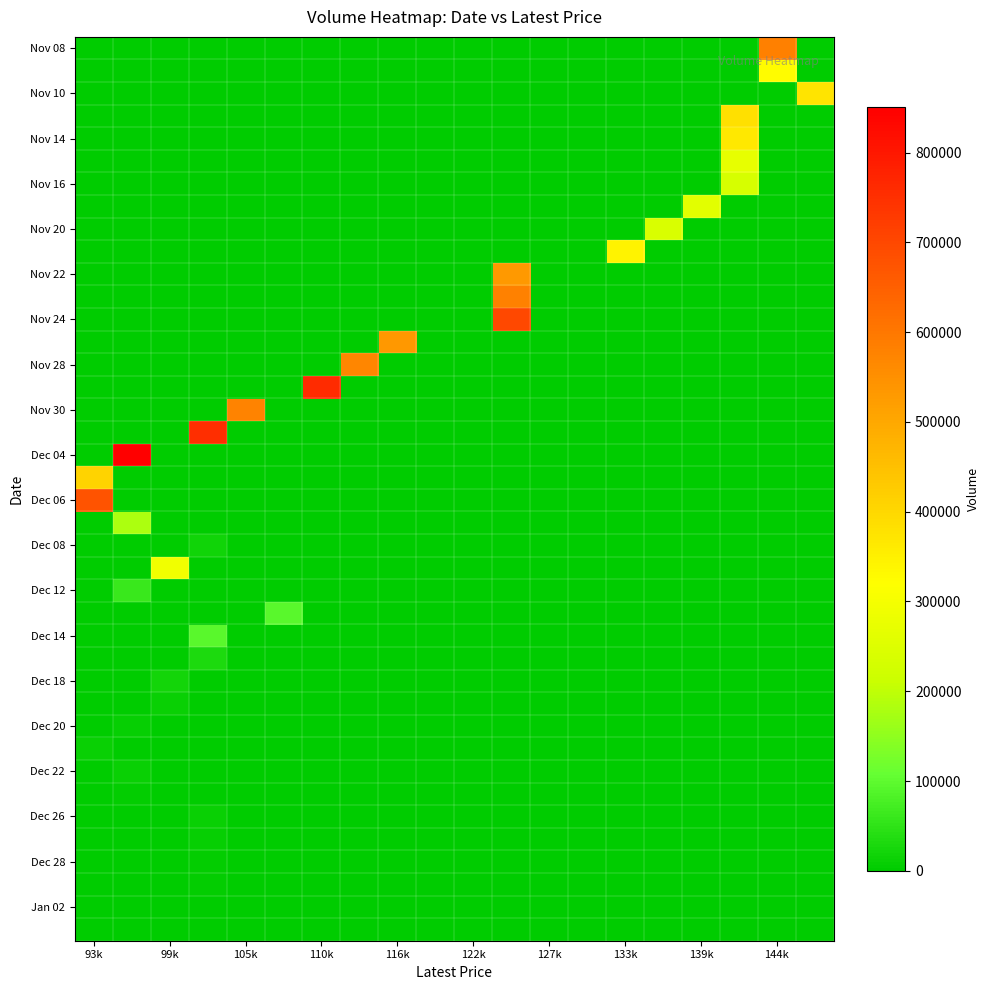

Which series has the largest range (max minus min)?

Dec 04